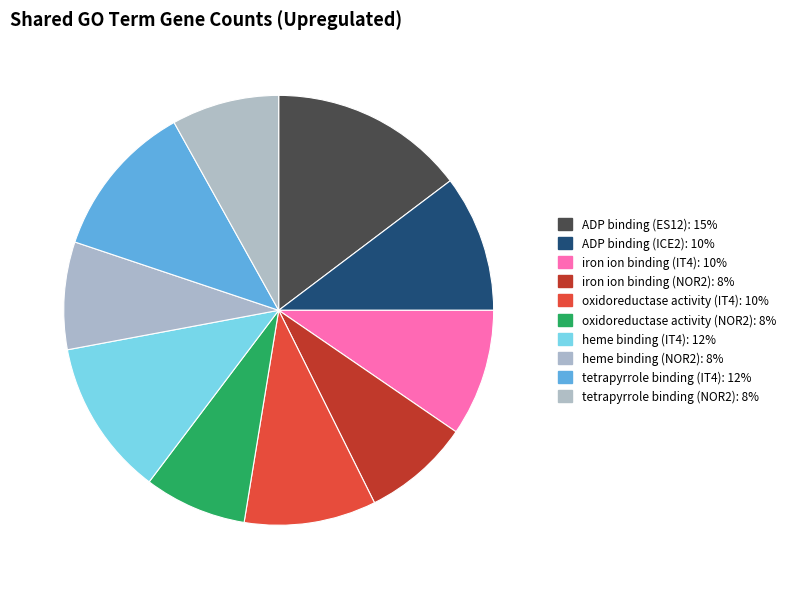

Count the number of slices in the pie.

10